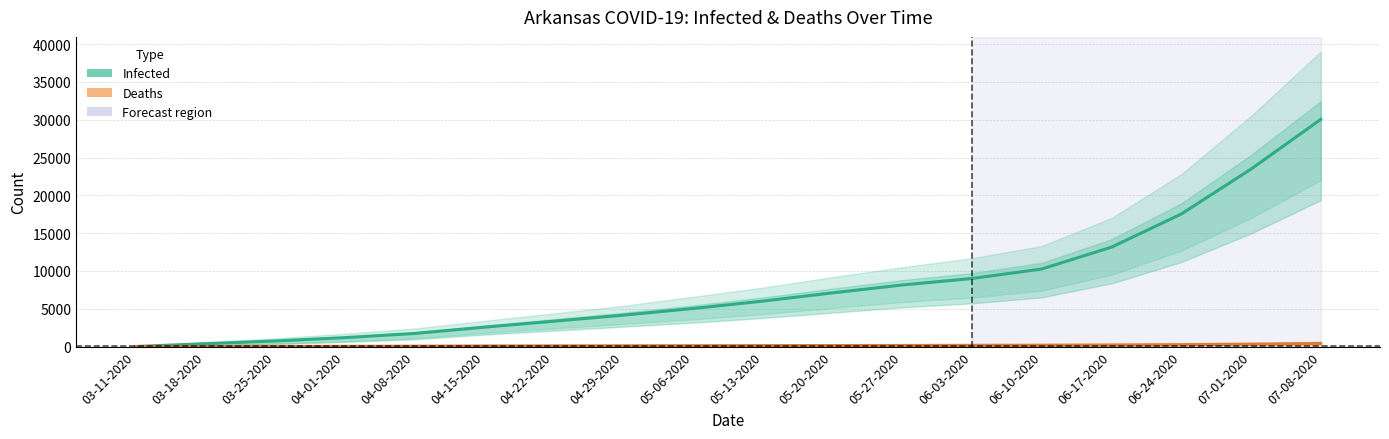

At which category is the sum across all series the highest?

07-08-2020